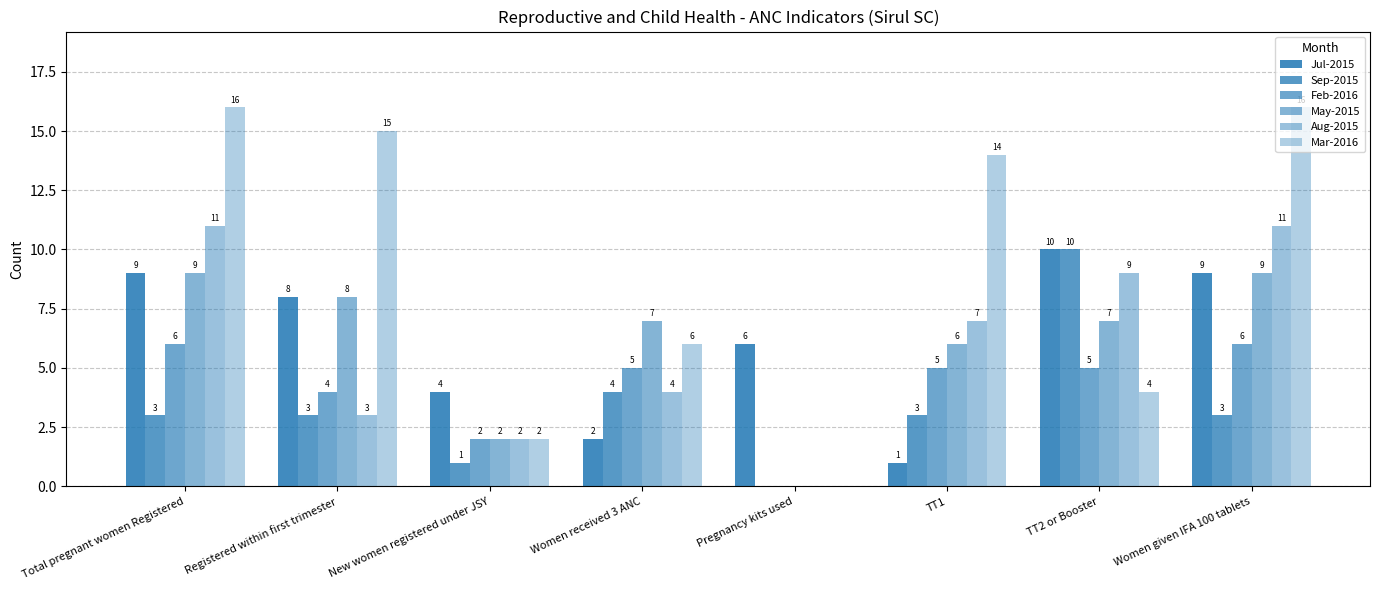

How many groups of bars are there?

8